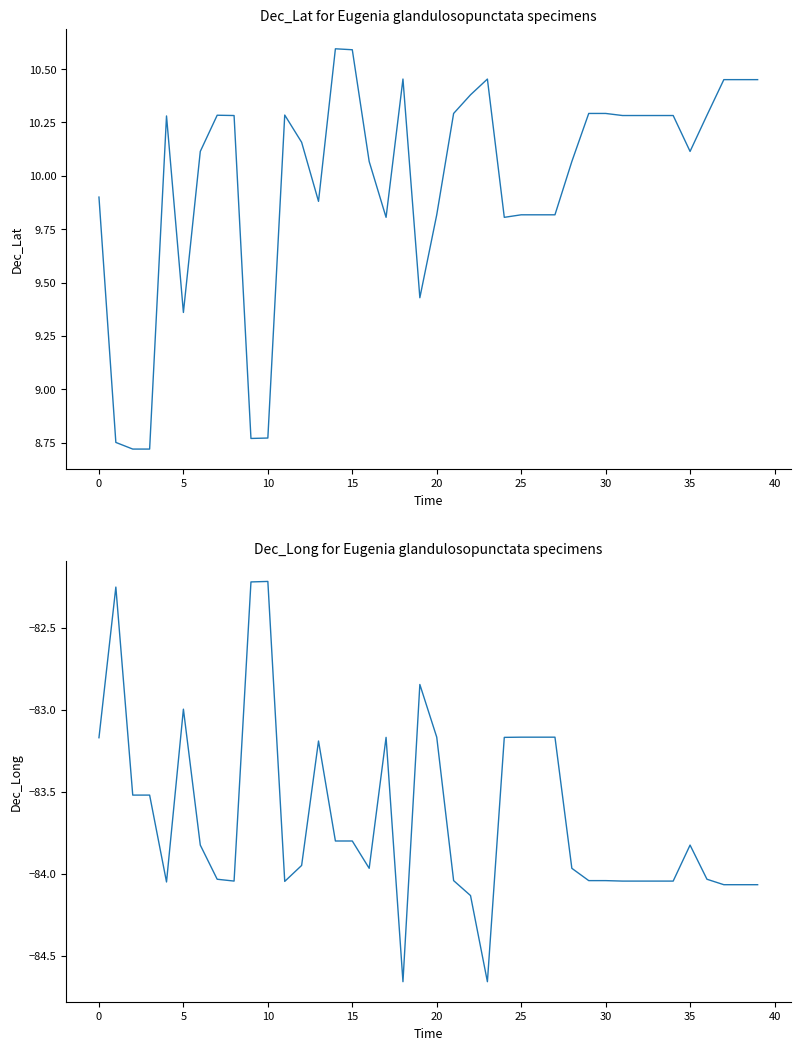

True or false: Dec_Lat and Dec_Long intersect in this chart.

False